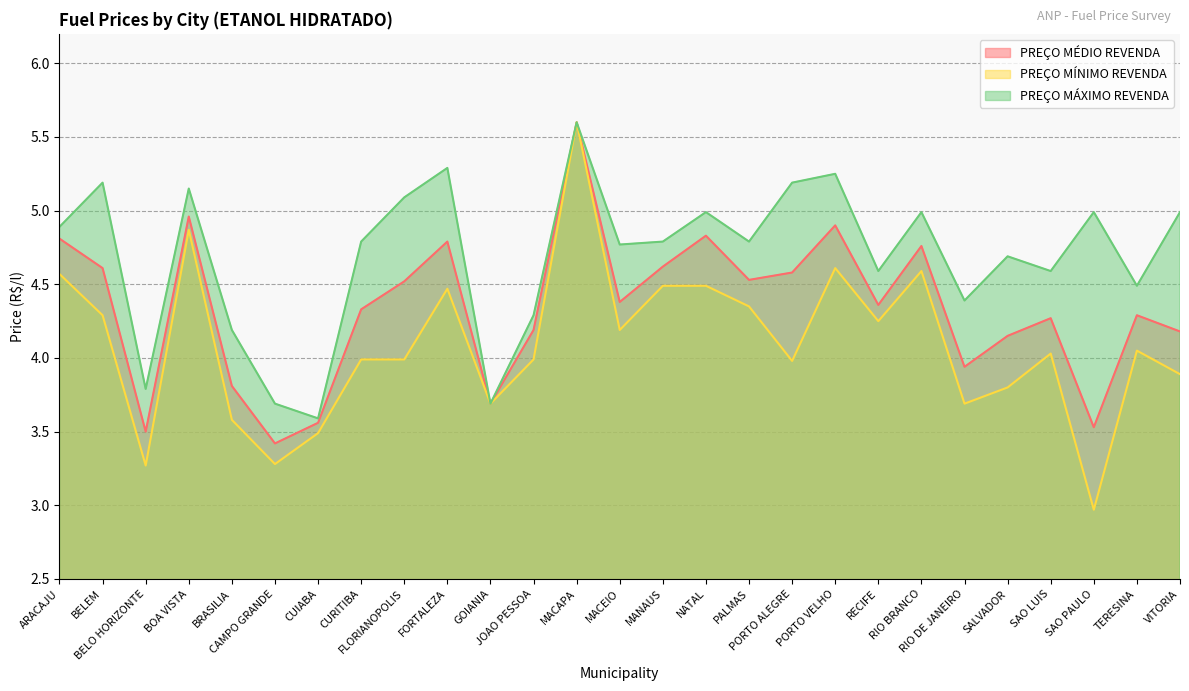

Is it true that PREÇO MÍNIMO REVENDA equals 4.0 at FLORIANOPOLIS?

True